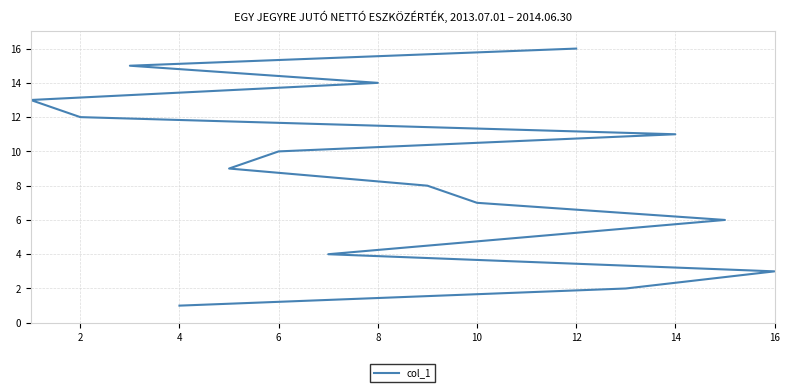

How many values exceed 9?

7